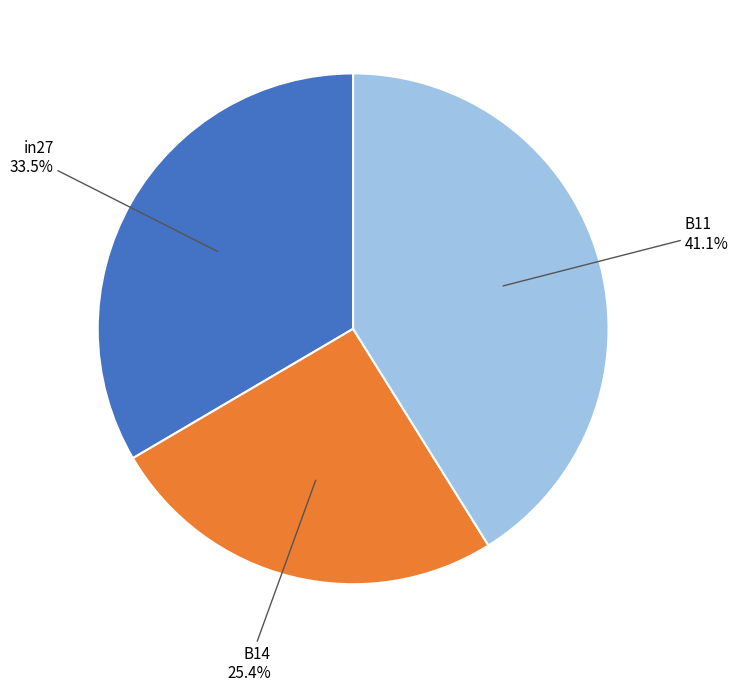

Is there any slice that represents more than half of the pie?

No